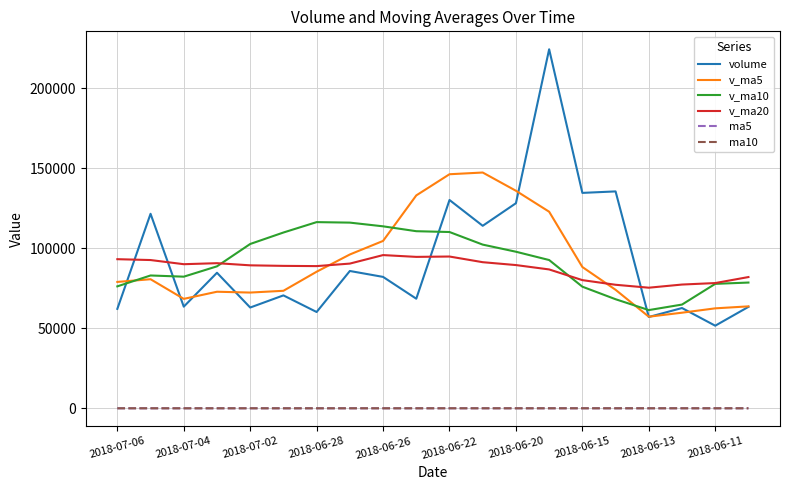

True or false: ma10 and v_ma10 cross at least once.

False